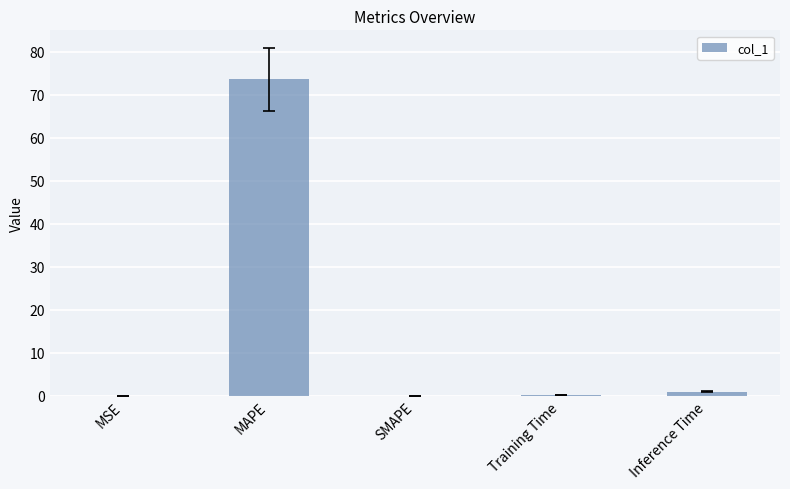

Where is the data nearest to the value 36?

Inference Time